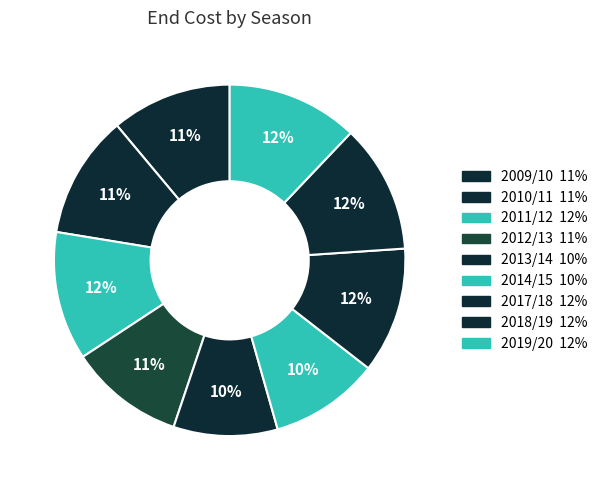

Which slice is the largest?

2019/20